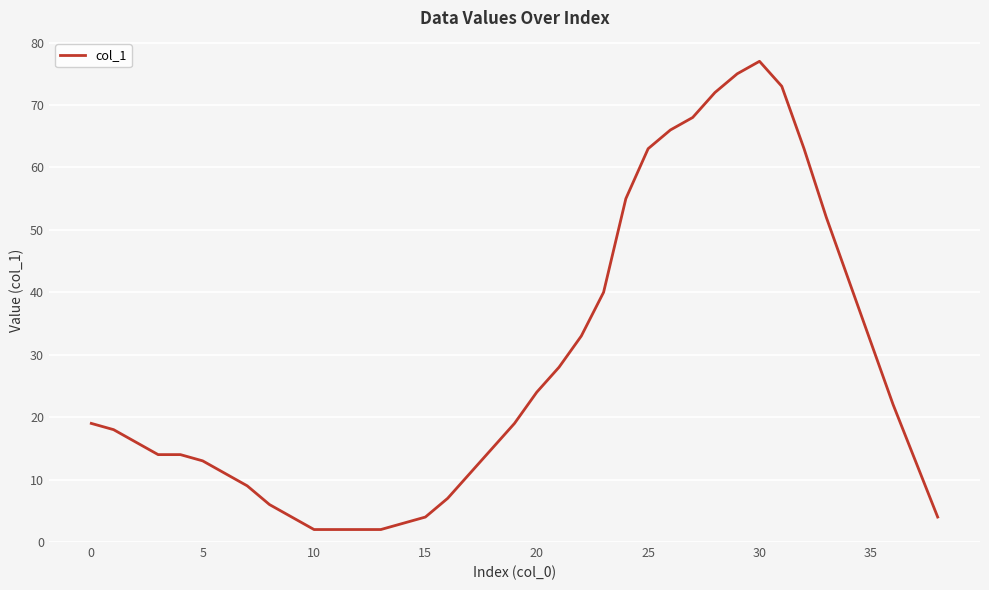

What is the difference between the maximum and minimum values?

75